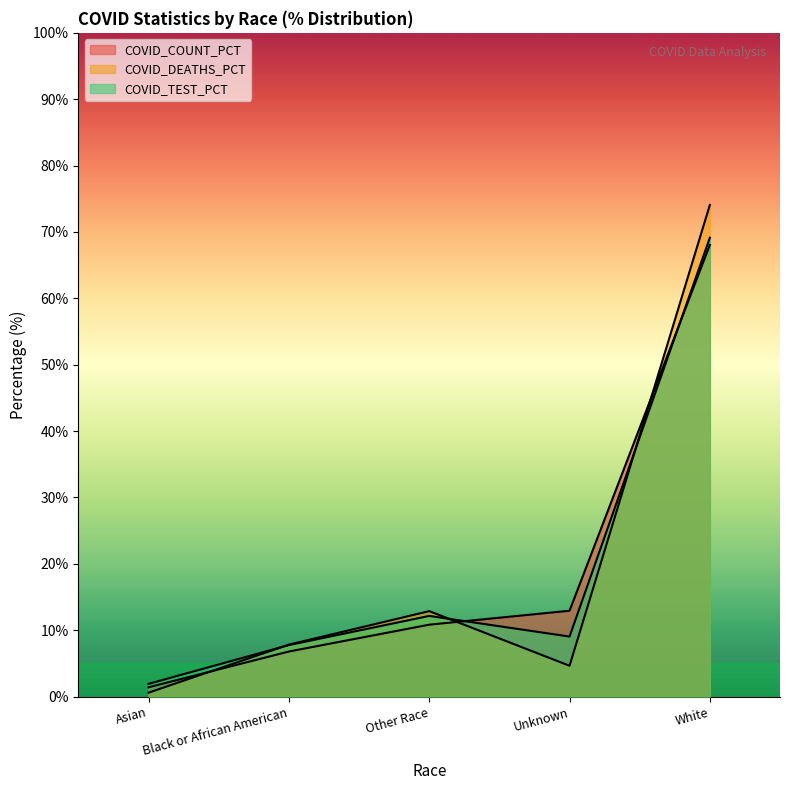

What are all the series names shown in the legend?

COVID_COUNT_PCT, COVID_DEATHS_PCT, COVID_TEST_PCT